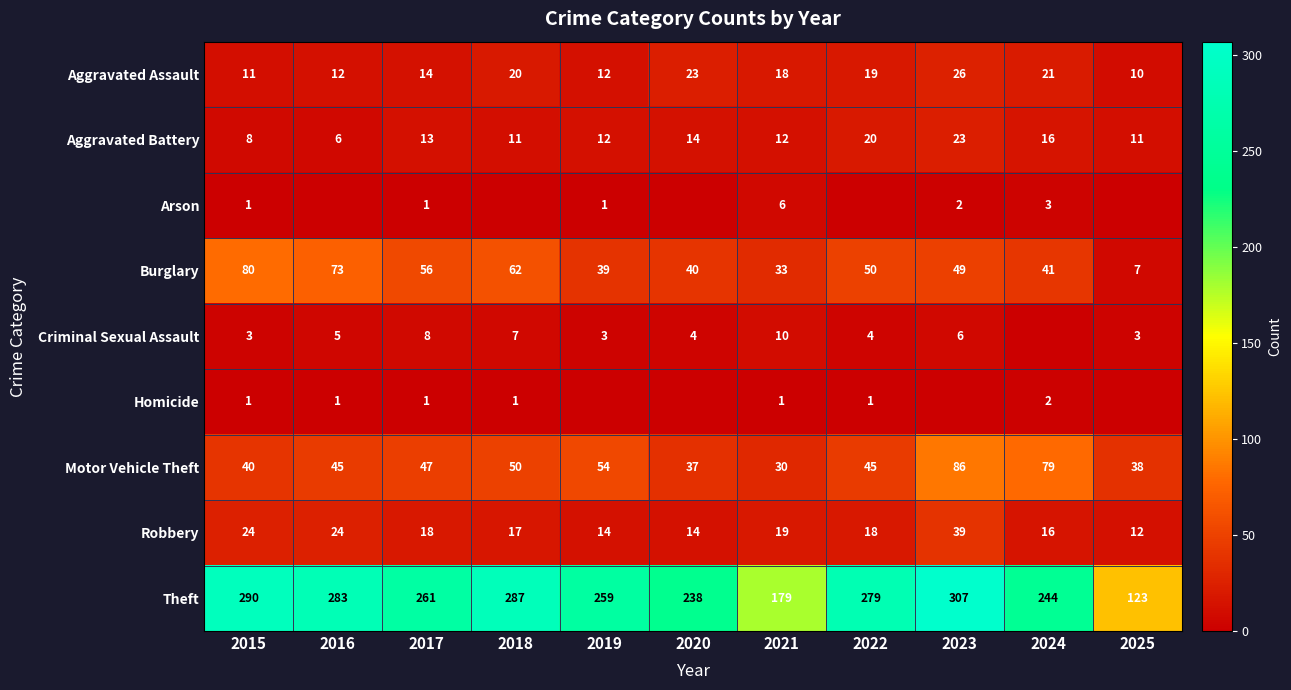

Is it true that Aggravated Battery equals 23 at 2023?

True